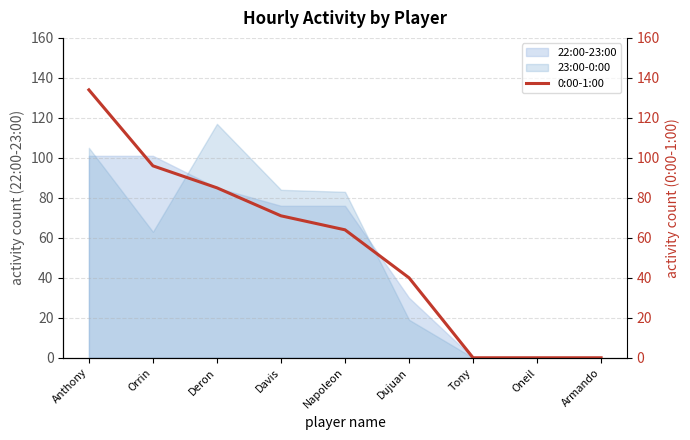

What is the average value?

54